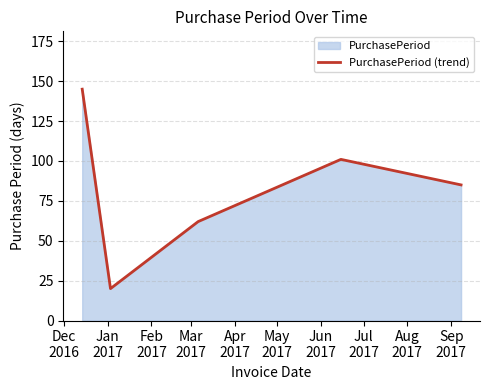

What is the smallest value displayed?

20